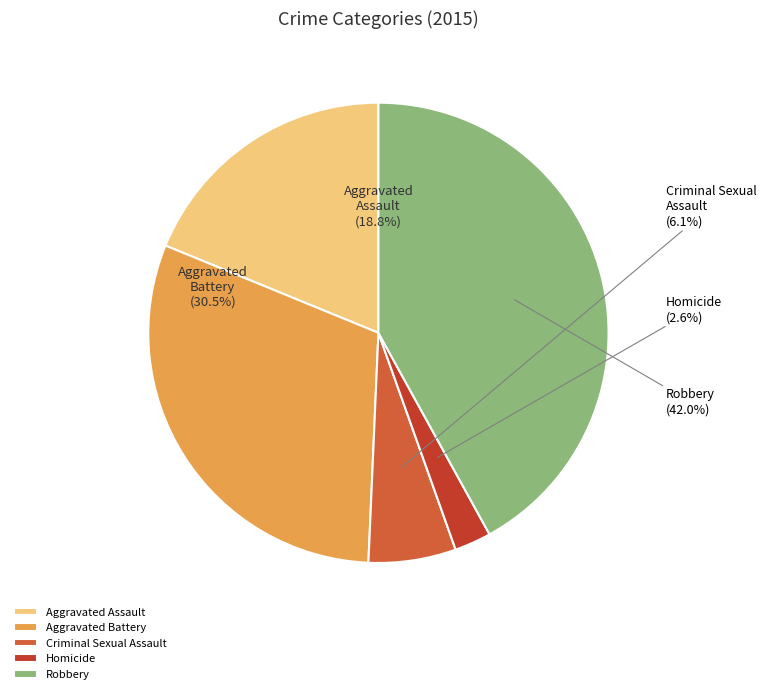

What portion of the pie excludes Homicide?

97.4%